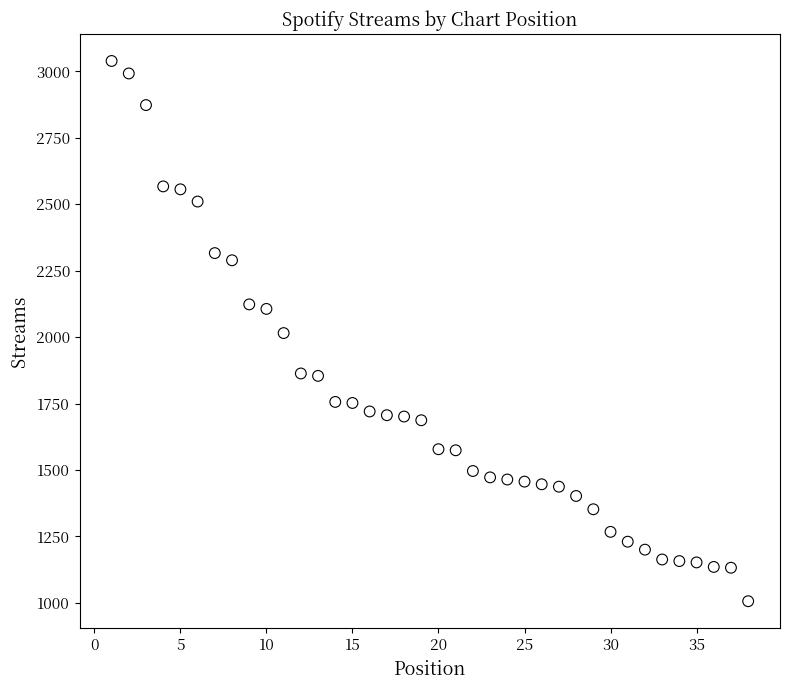

What is the range of X values (max minus min)?

37